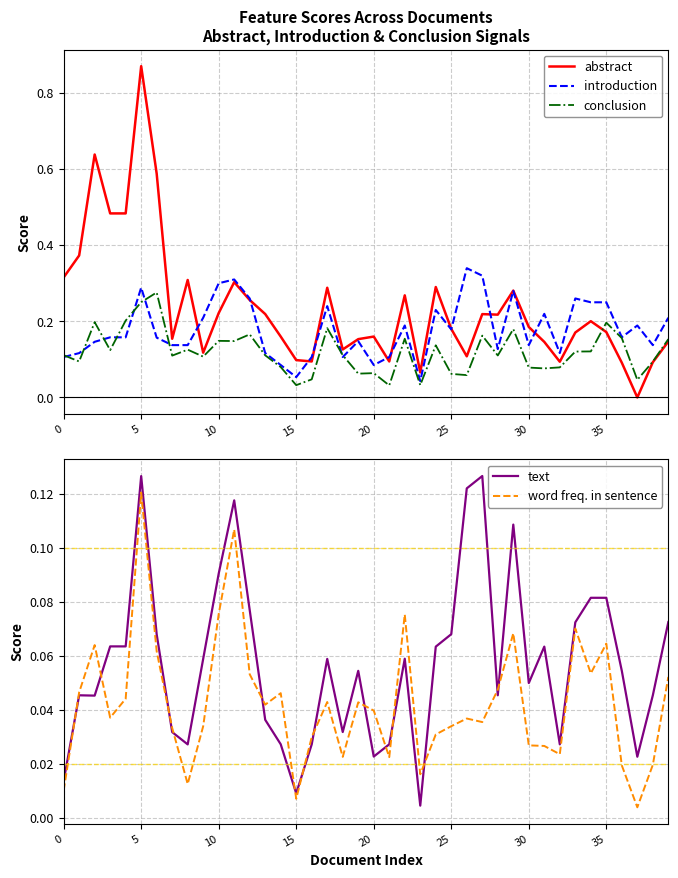

Rank the series at 28 from lowest to highest value.

text, word freq. in sentence, conclusion, introduction, abstract